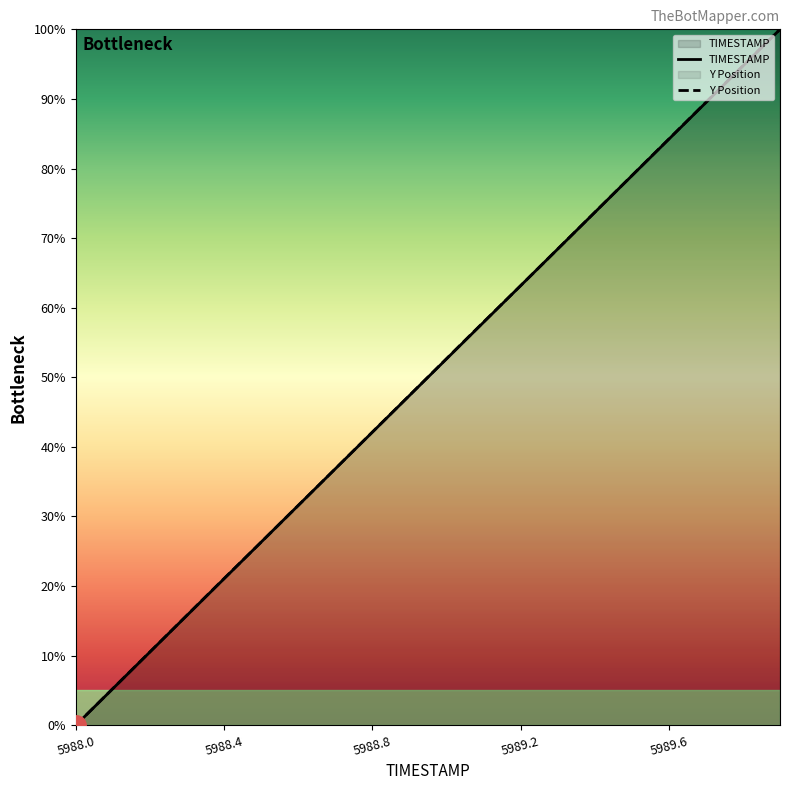

Rank the categories by Y value from lowest to highest.

5988.0, 5988.1, 5988.2, 5988.3, 5988.4, 5988.5, 5988.6, 5988.7, 5988.8, 5988.9, 5989.0, 5989.1, 5989.2, 5989.3, 5989.4, 5989.5, 5989.6, 5989.7, 5989.8, 5989.9